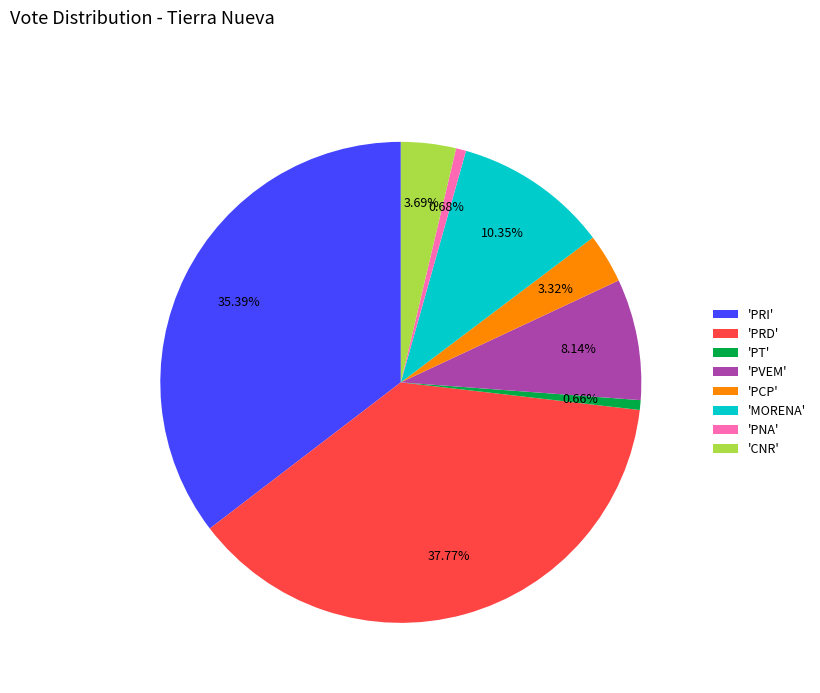

Combined, do 'PT' and 'PRI' account for over 50%?

No